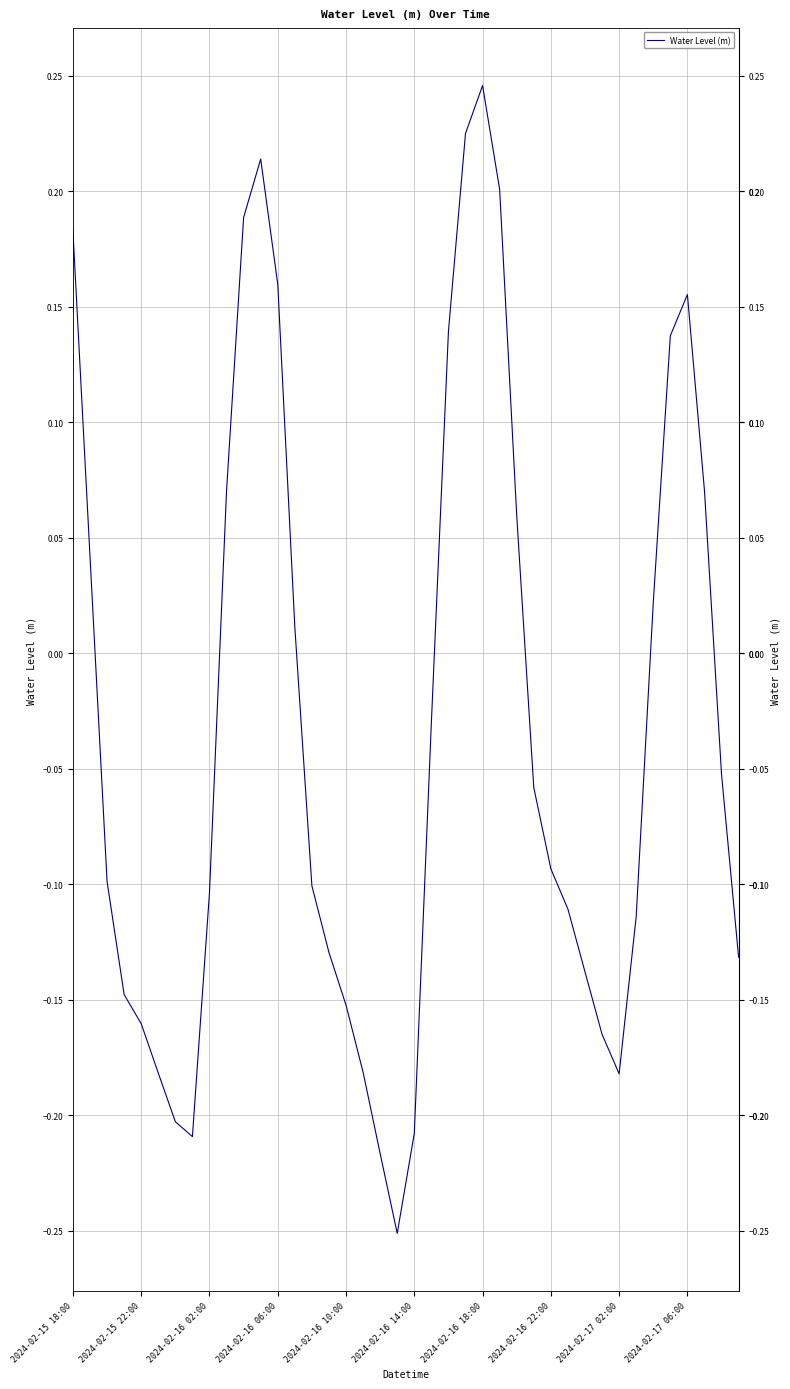

How many series are shown in this chart?

1